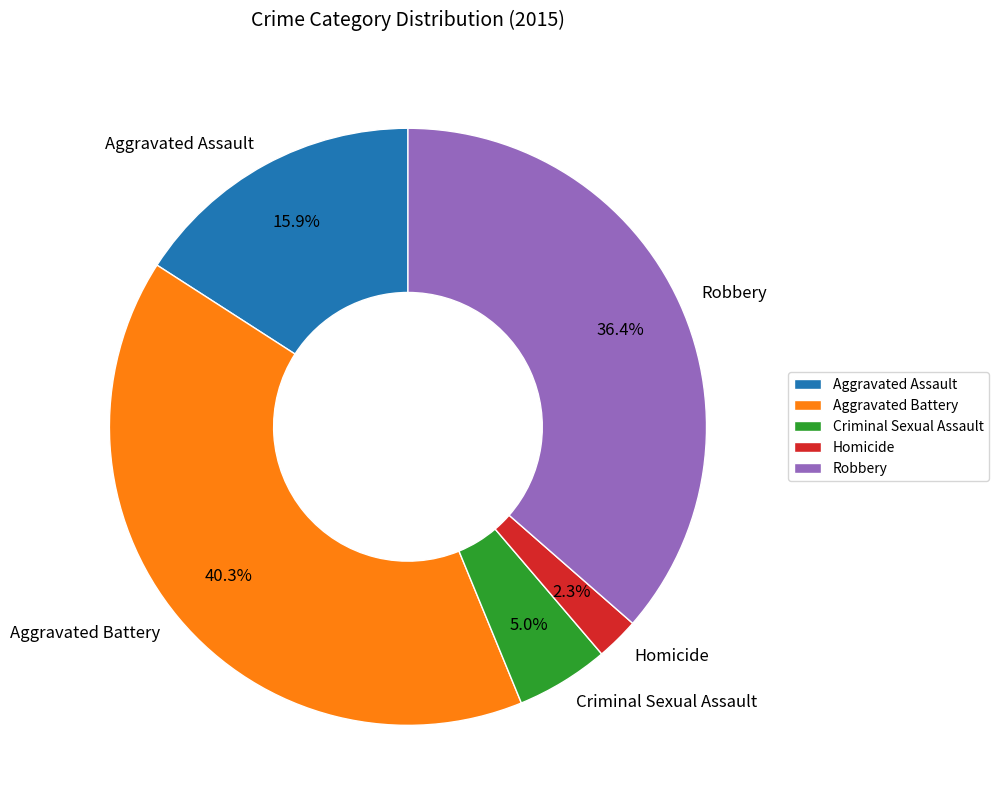

Rank the categories by value from lowest to highest.

Homicide, Criminal Sexual Assault, Aggravated Assault, Robbery, Aggravated Battery